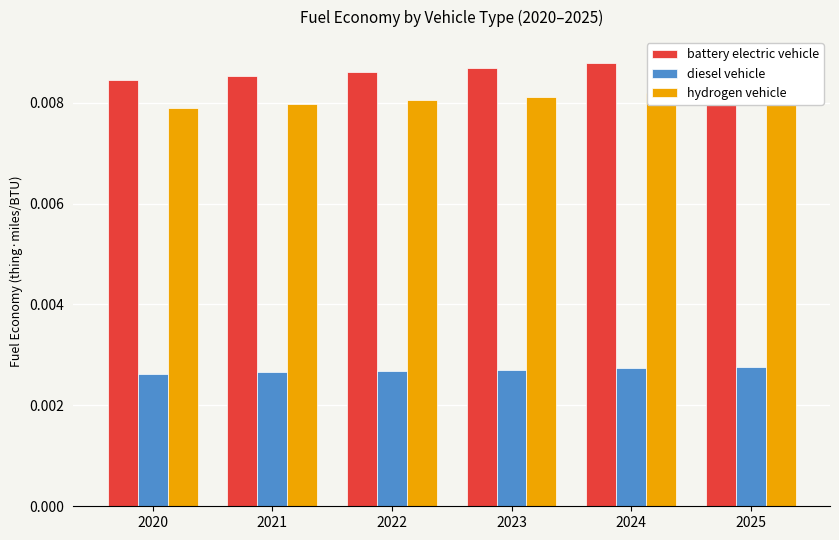

At which category is the sum across all series the highest?

2025